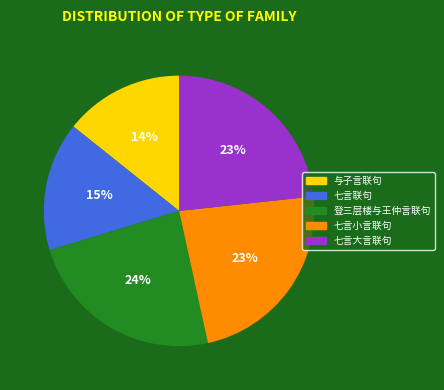

Between 登三层楼与王仲言联句 and 与子言联句, which is larger?

登三层楼与王仲言联句